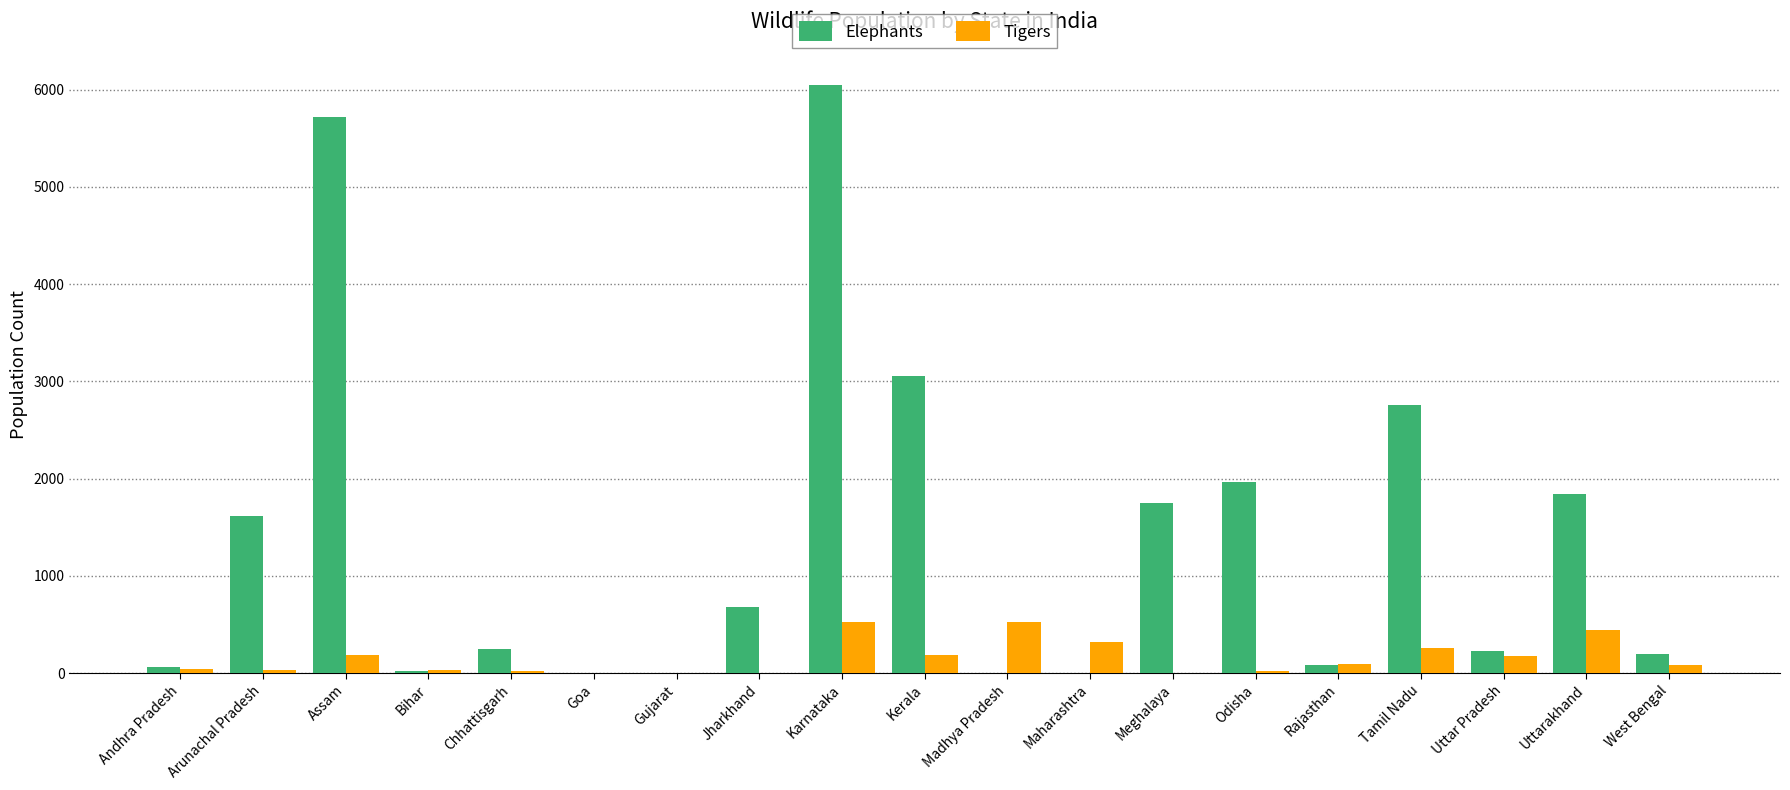

The Elephants series shows 679 at Jharkhand. True or false?

True